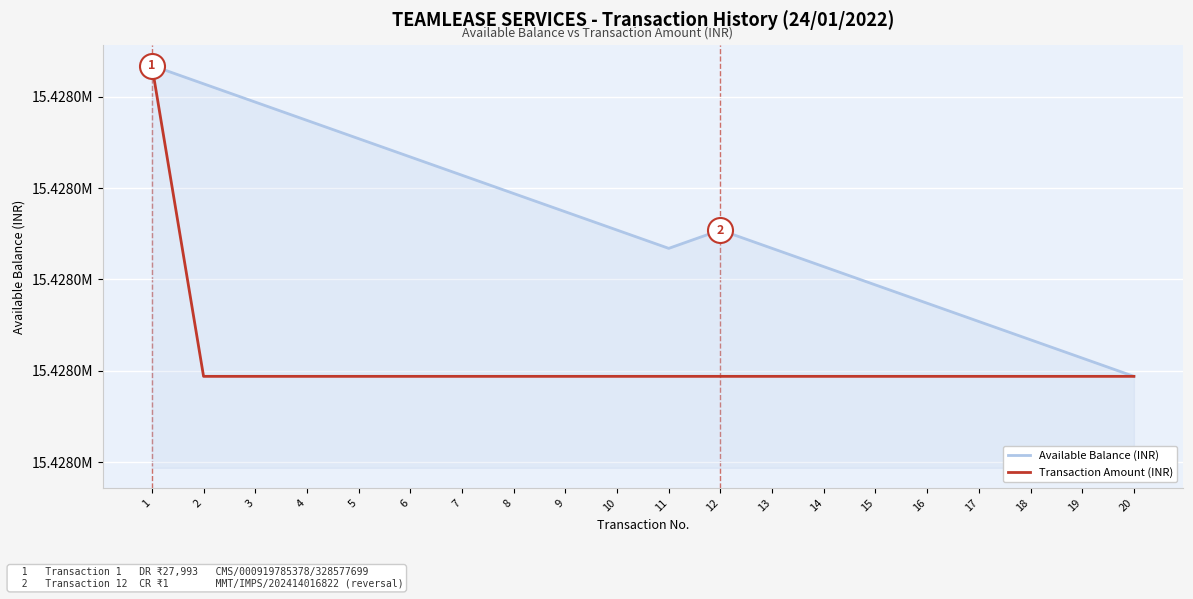

Does the chart have visible grid lines?

Yes